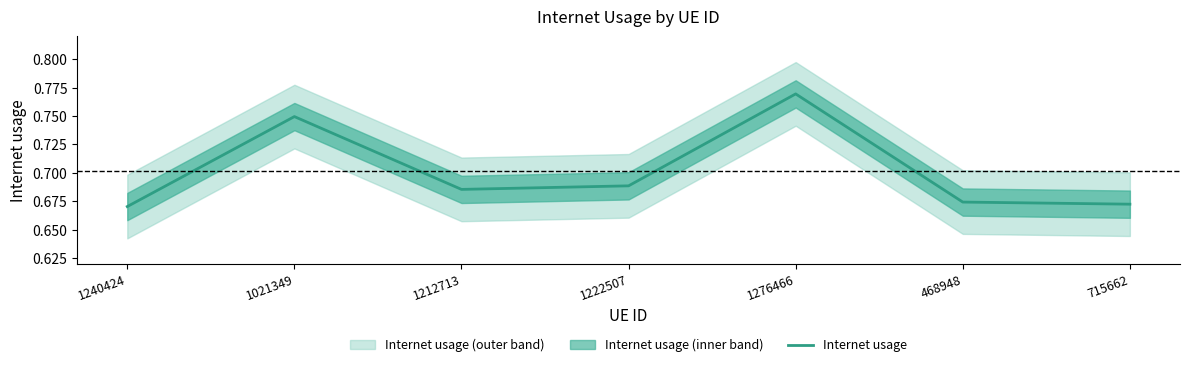

At which category does the chart reach its peak across all series?

1276466